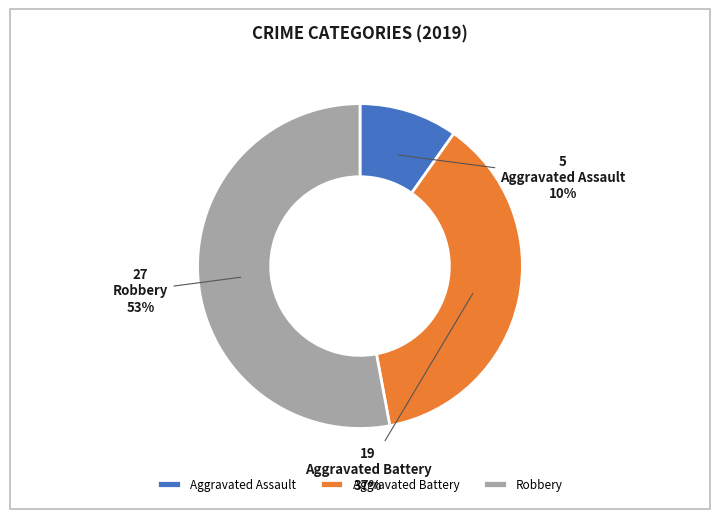

Count the number of slices in the pie.

3